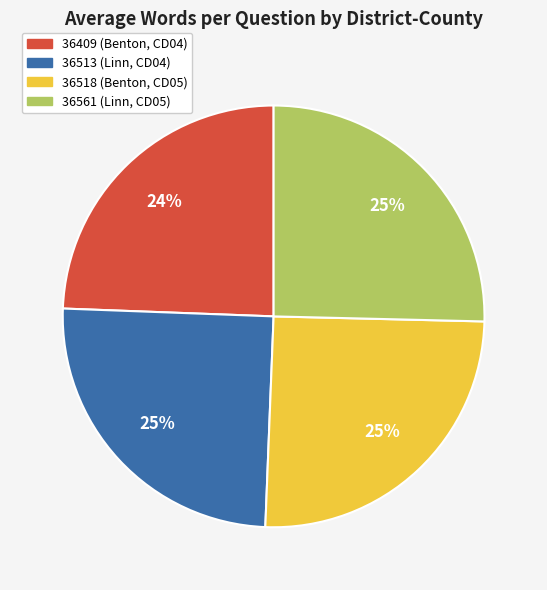

To the nearest percent, what is the difference between the largest and smallest slice percentages?

1%